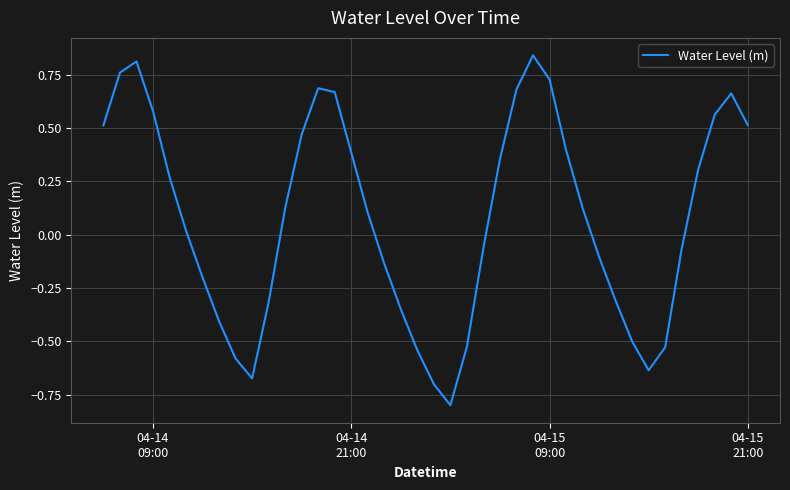

What is the difference between the maximum and minimum values?

1.6